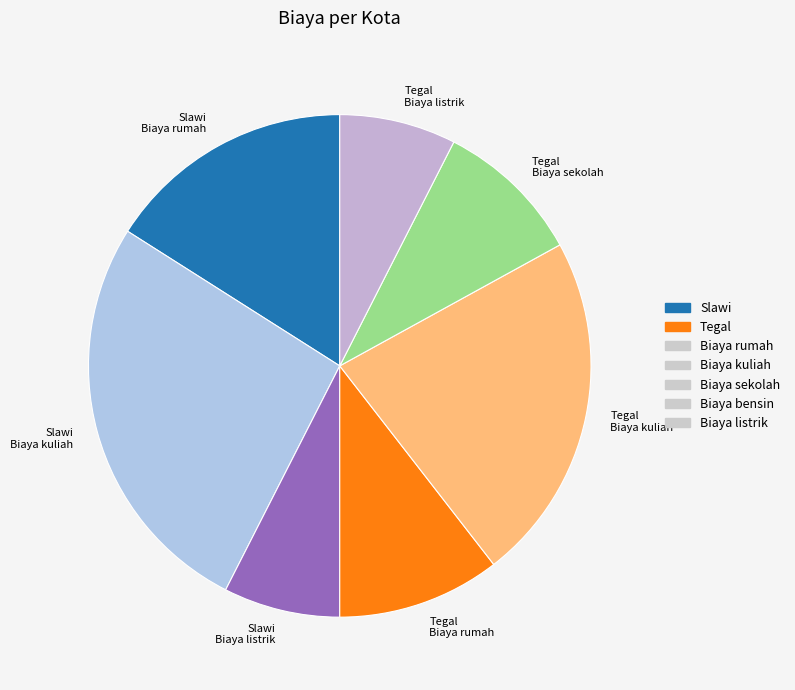

Is there any slice that represents more than half of the pie?

No